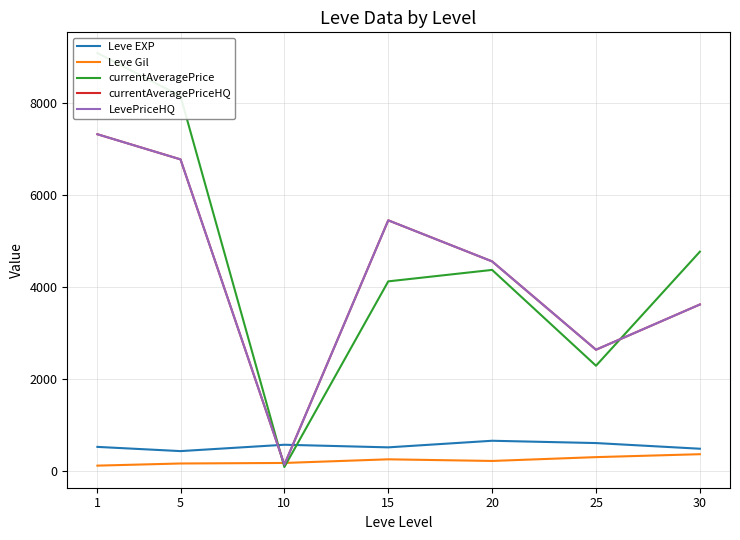

The value of Leve Gil at 5 is 159.0. True or false?

True